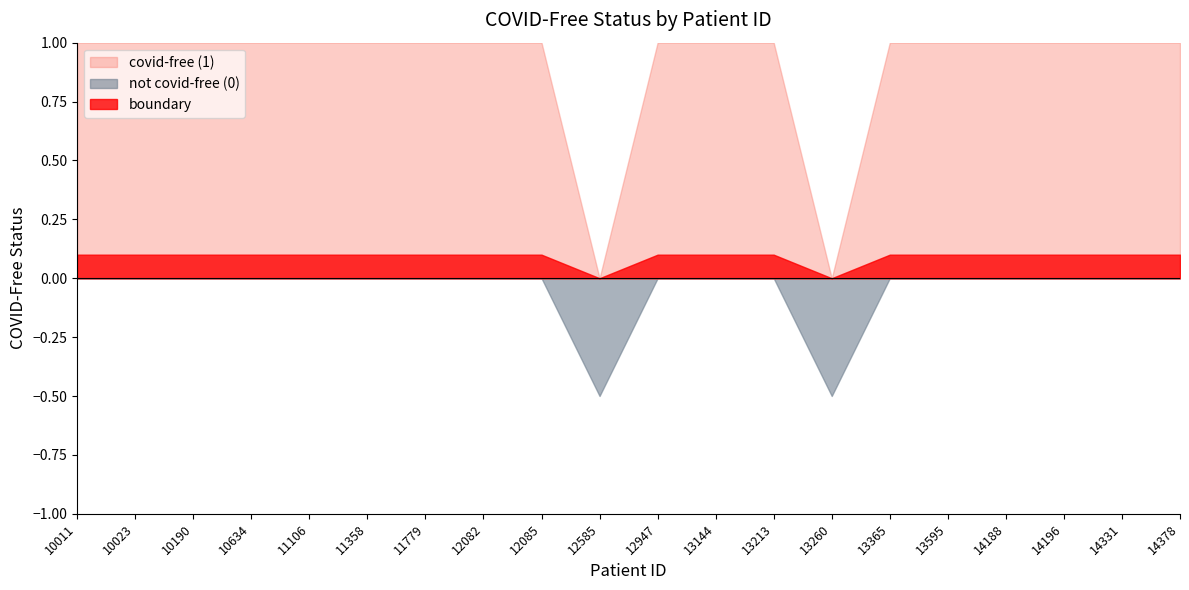

What is the average value?

1